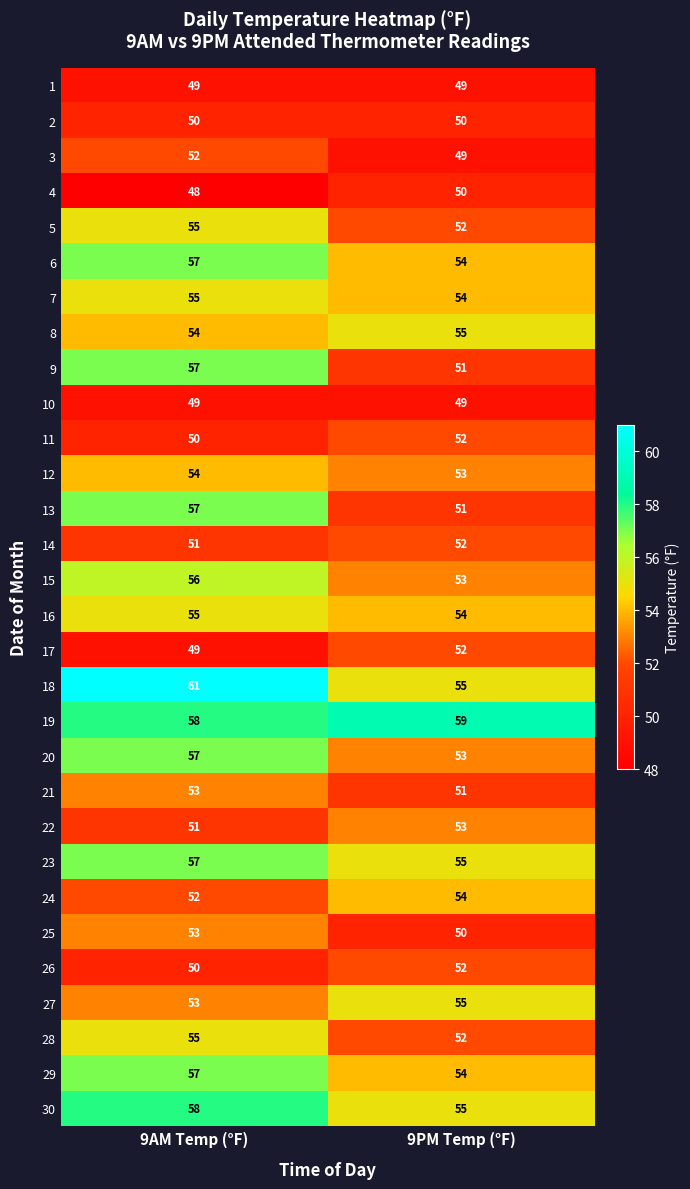

Where is 14 nearest to the value 51?

9AM Temp (°F)